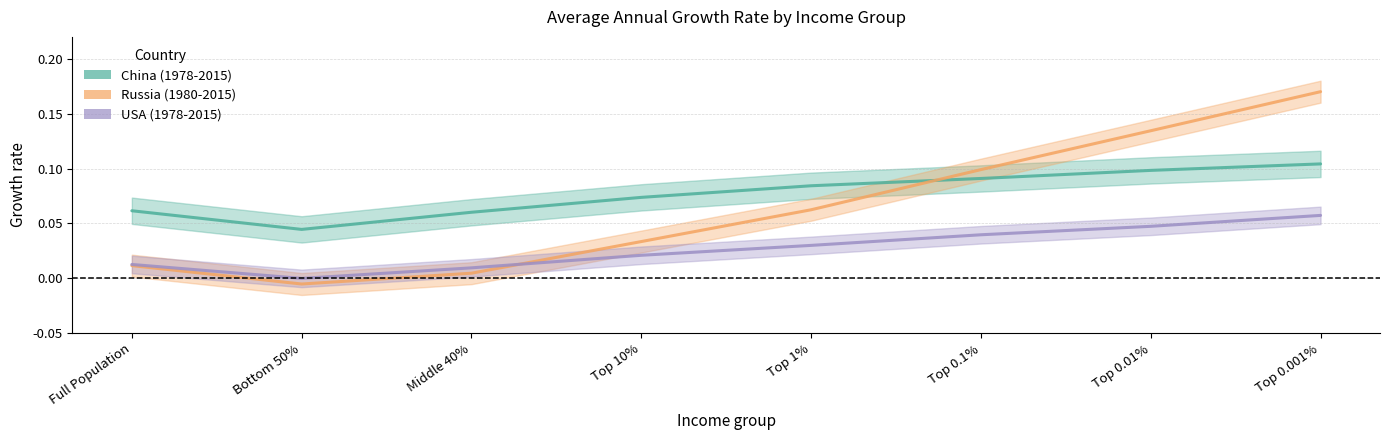

What is the spread (max minus min) of values at Top 0.1%?

0.1